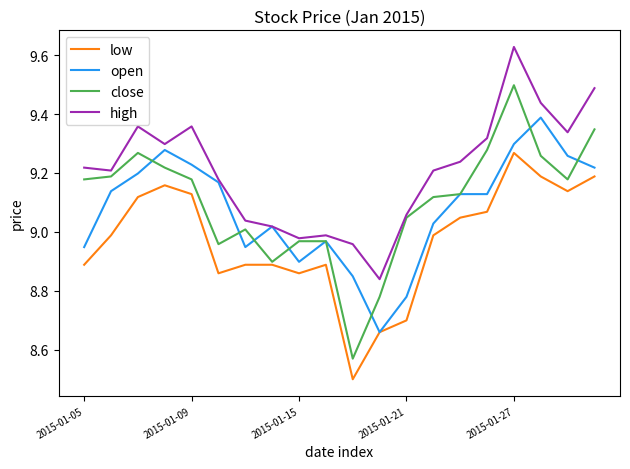

List the series in order of their peak value, lowest first.

low, open, close, high